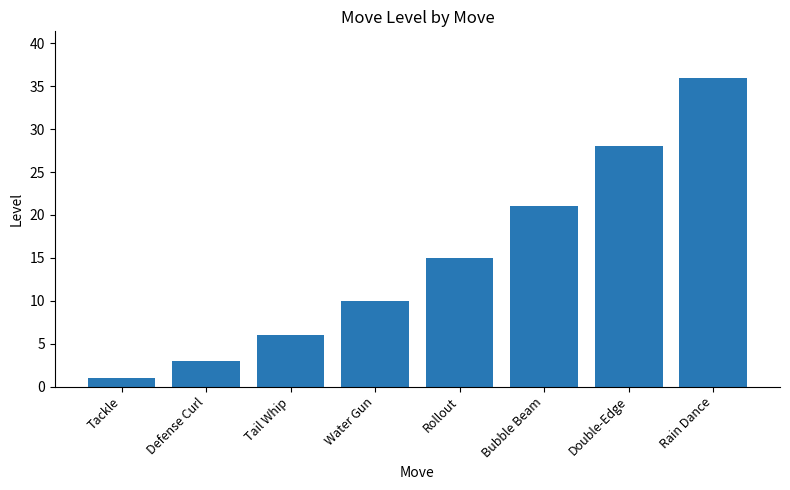

How many data points are less than 15?

4